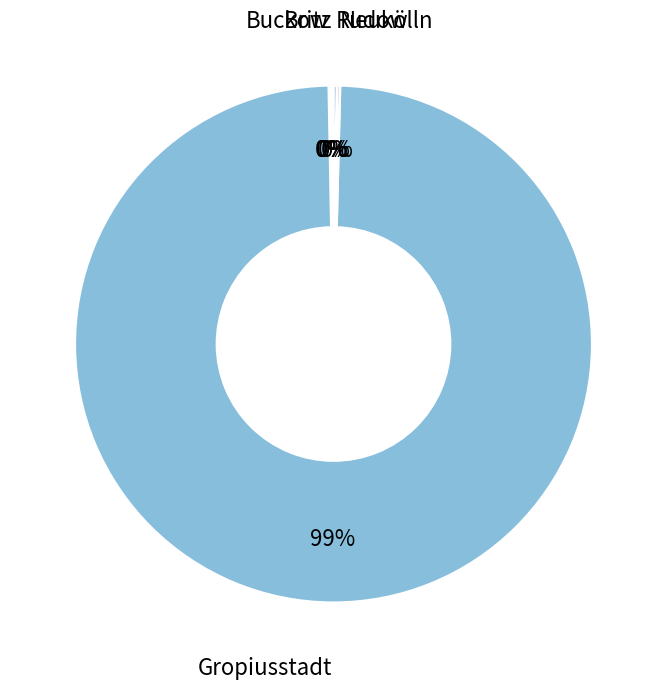

Which slice is the largest?

Gropiusstadt